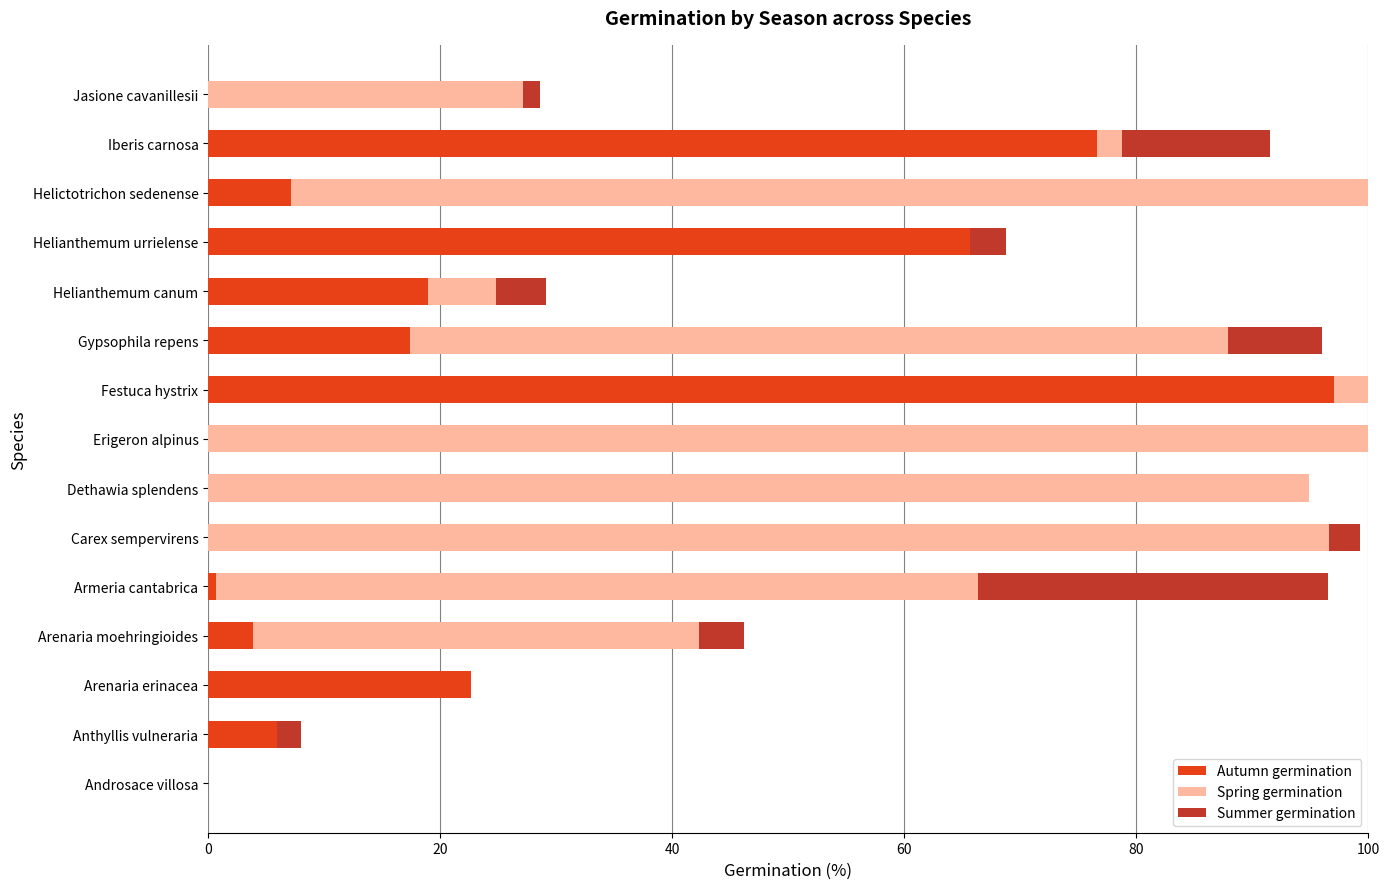

Where is Autumn germination nearest to the value 48?

Helianthemum urrielense